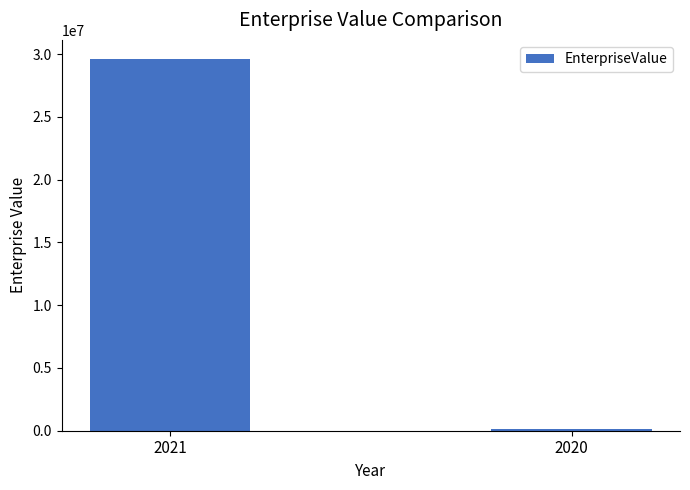

Reading right to left, transcribe all the data shown in this chart.

2020=153500.0	2021=29654833.5